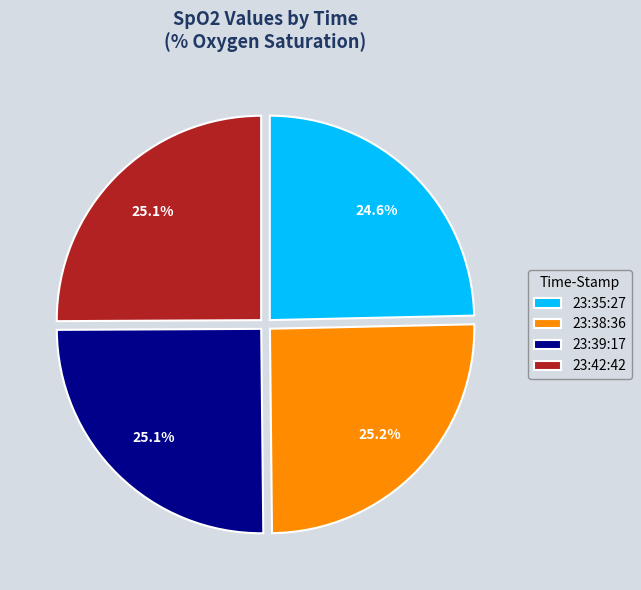

Is it true that 23:38:36 is 25% of the pie?

True